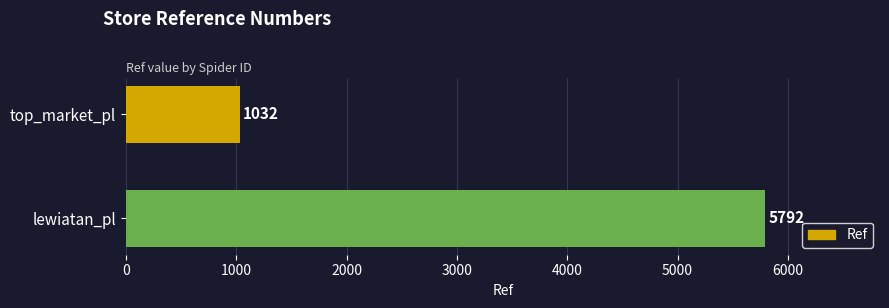

How many values are between 1032 and 5792?

2